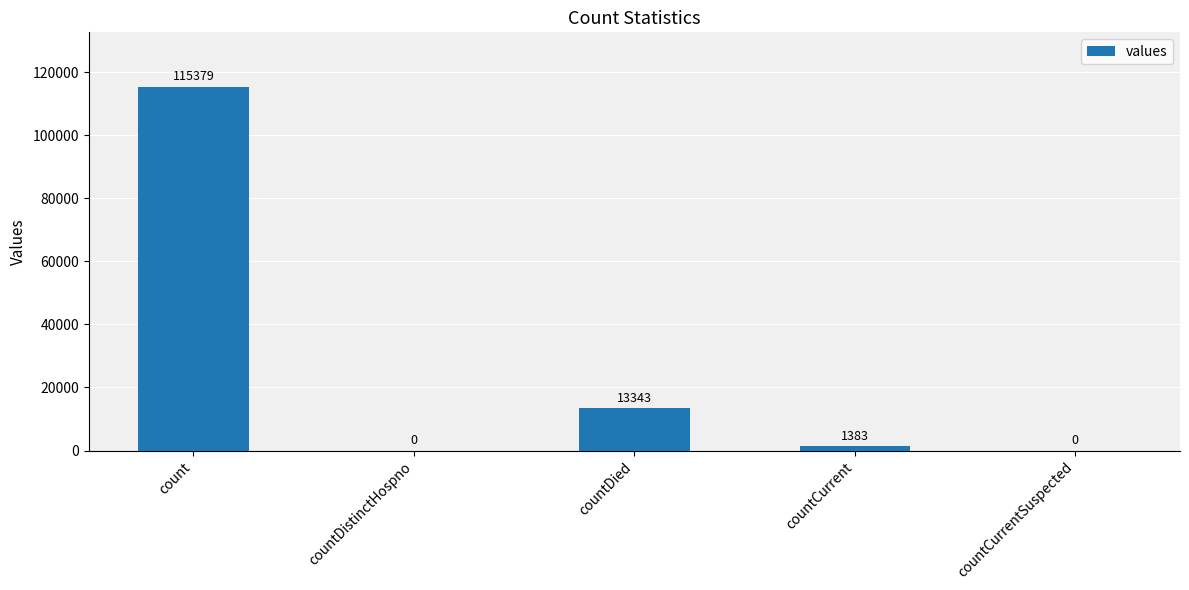

At which category does the chart reach its peak across all series?

count